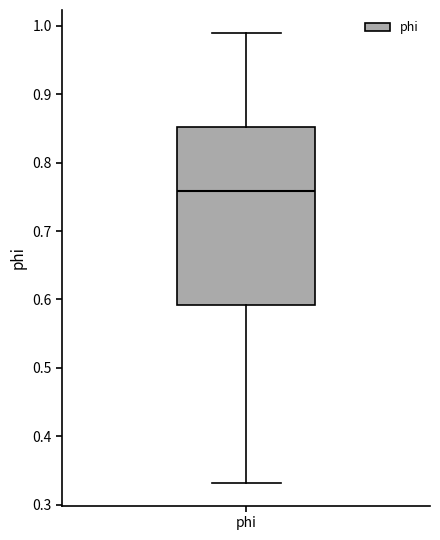

Where does the median line of the box for phi sit on the y-axis? The values are not printed on the chart, so give them approximately, as read against the axis.

0.76